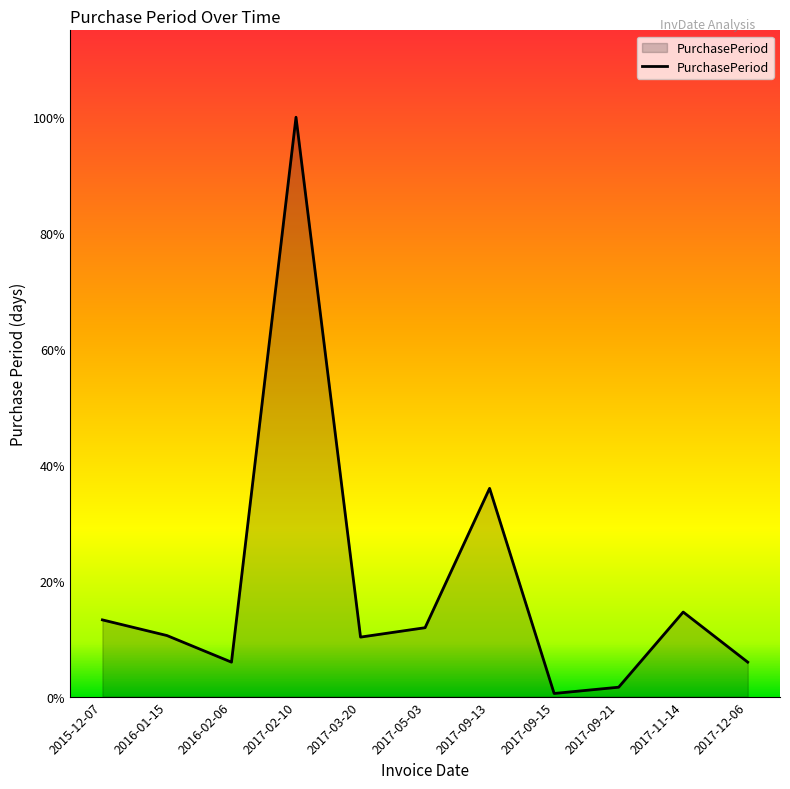

Rank the categories by value from lowest to highest.

2017-09-15, 2017-09-21, 2016-02-06, 2017-12-06, 2017-03-20, 2016-01-15, 2017-05-03, 2015-12-07, 2017-11-14, 2017-09-13, 2017-02-10